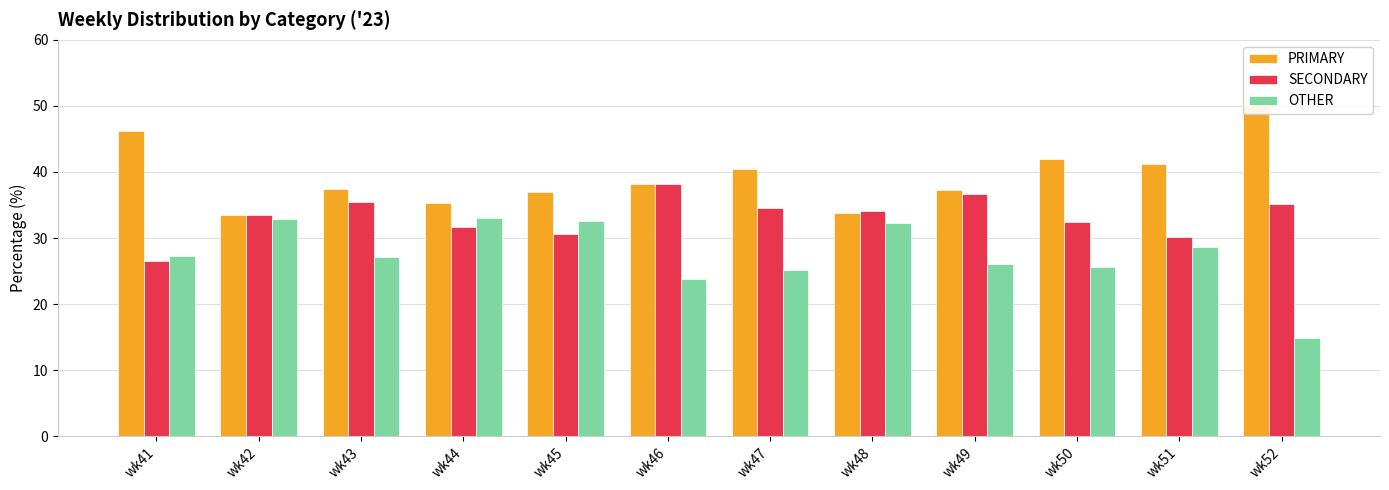

Reading right to left, list all the values displayed in this chart.

PRIMARY: 50.0	41.2	42.0	37.3	33.7	40.4	38.1	36.9	35.3	37.4	33.5	46.2
SECONDARY: 35.2	30.2	32.4	36.7	34.1	34.5	38.1	30.6	31.7	35.4	33.5	26.5
OTHER: 14.8	28.6	25.6	26.0	32.2	25.1	23.7	32.5	33.0	27.2	32.9	27.4